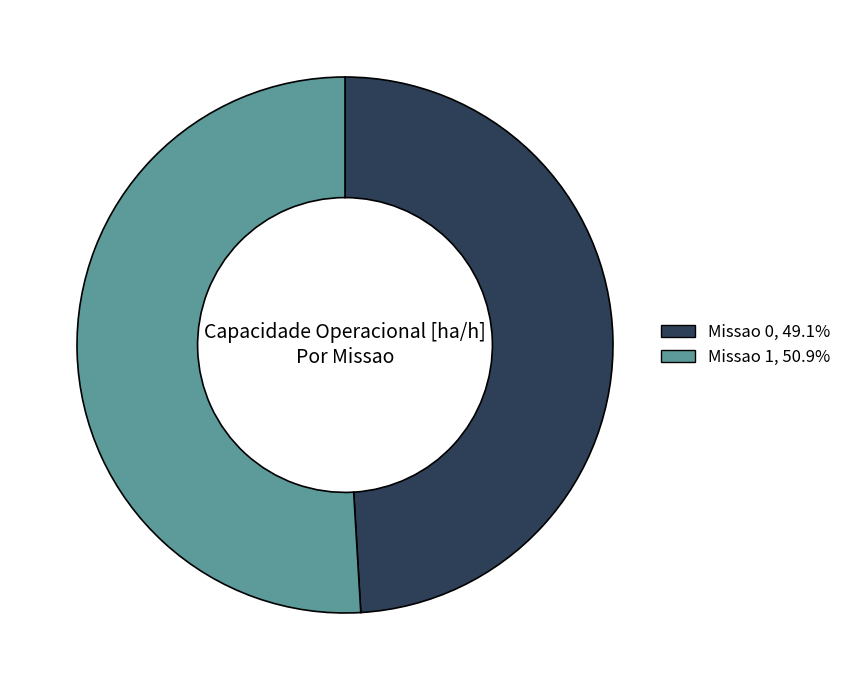

What is the ratio of the value at Missao 1, 50.9% to the value at Missao 0, 49.1%?

1.0